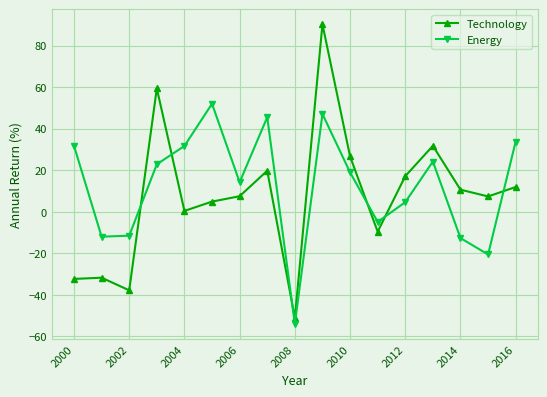

What are all the series names shown in the legend?

Technology, Energy